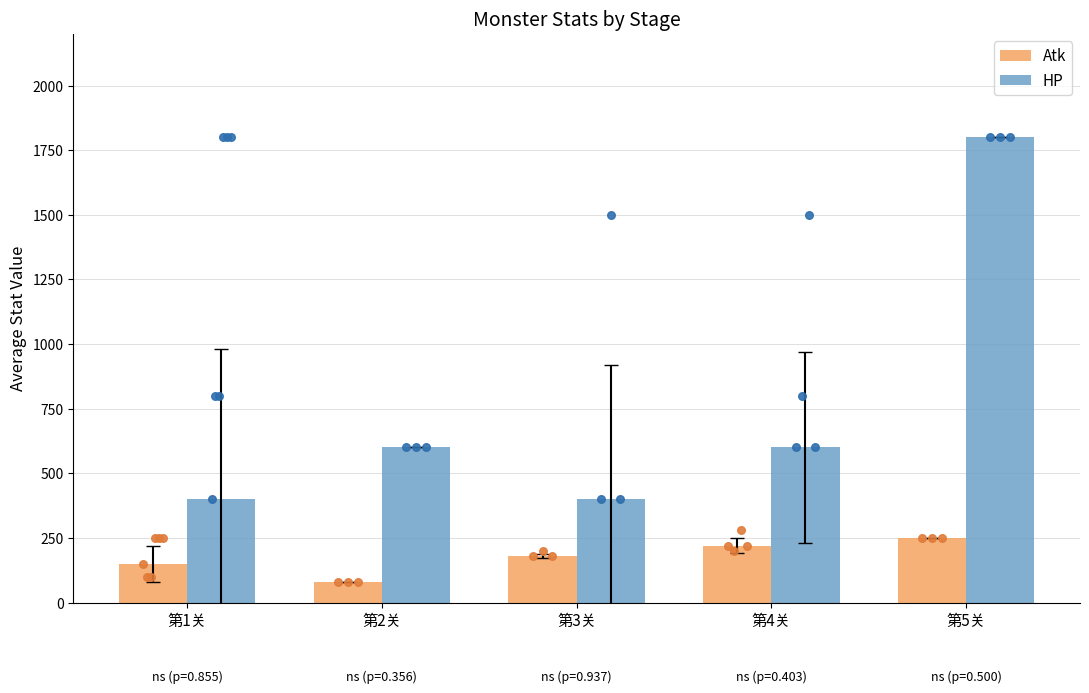

Which series reaches the minimum Y coordinate?

Atk